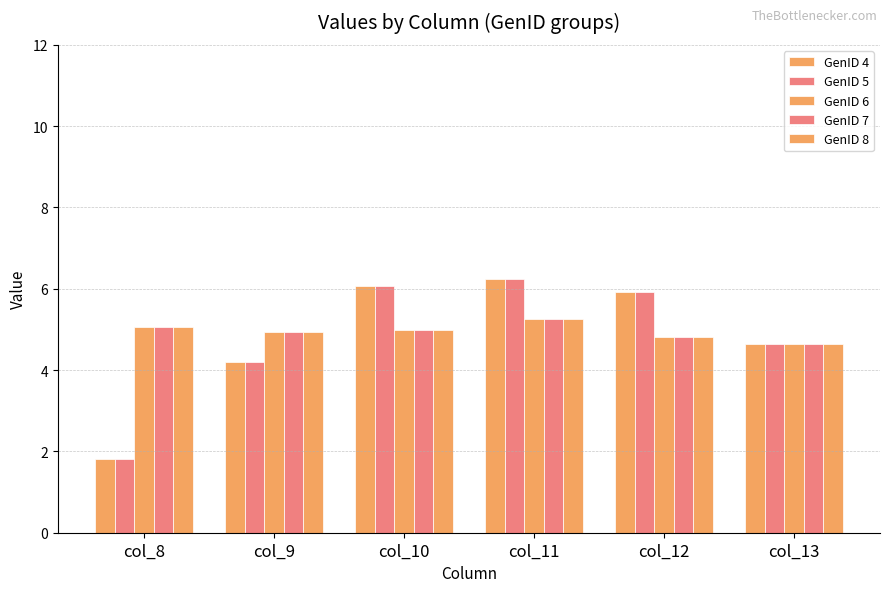

What is the minimum value for GenID 5?

1.8